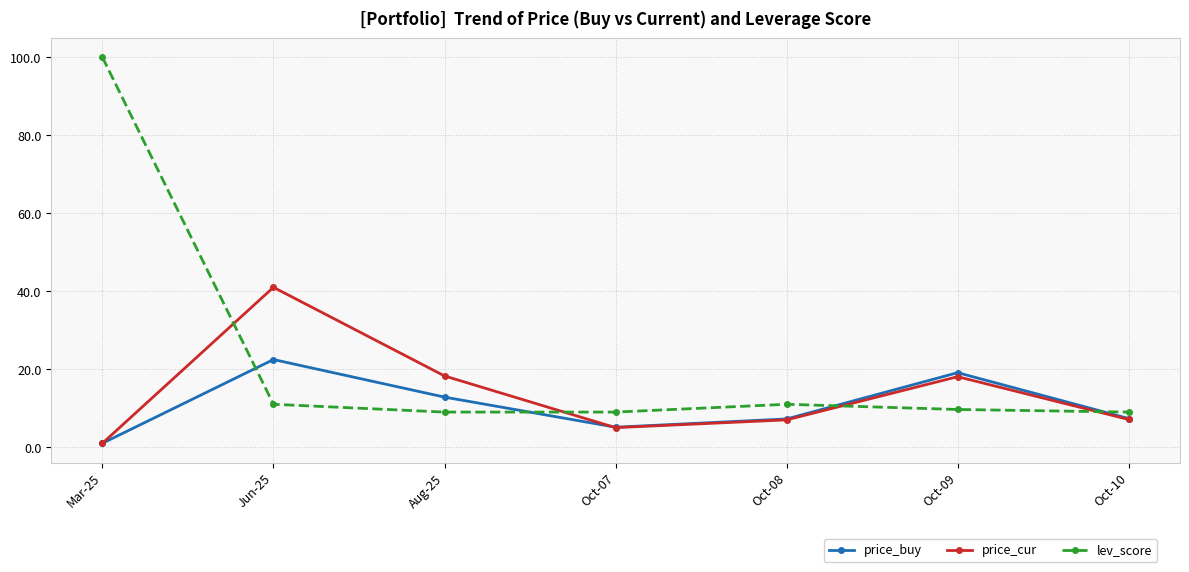

How many lines are shown in the chart?

3